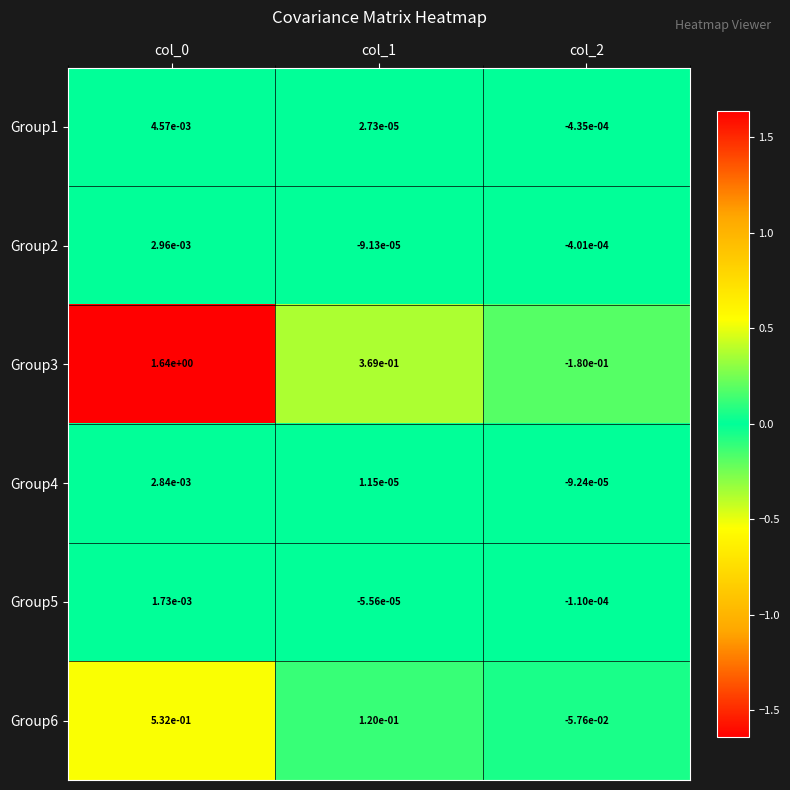

Is the value of Group6 at col_0 greater than the value of Group2 at col_0?

Yes